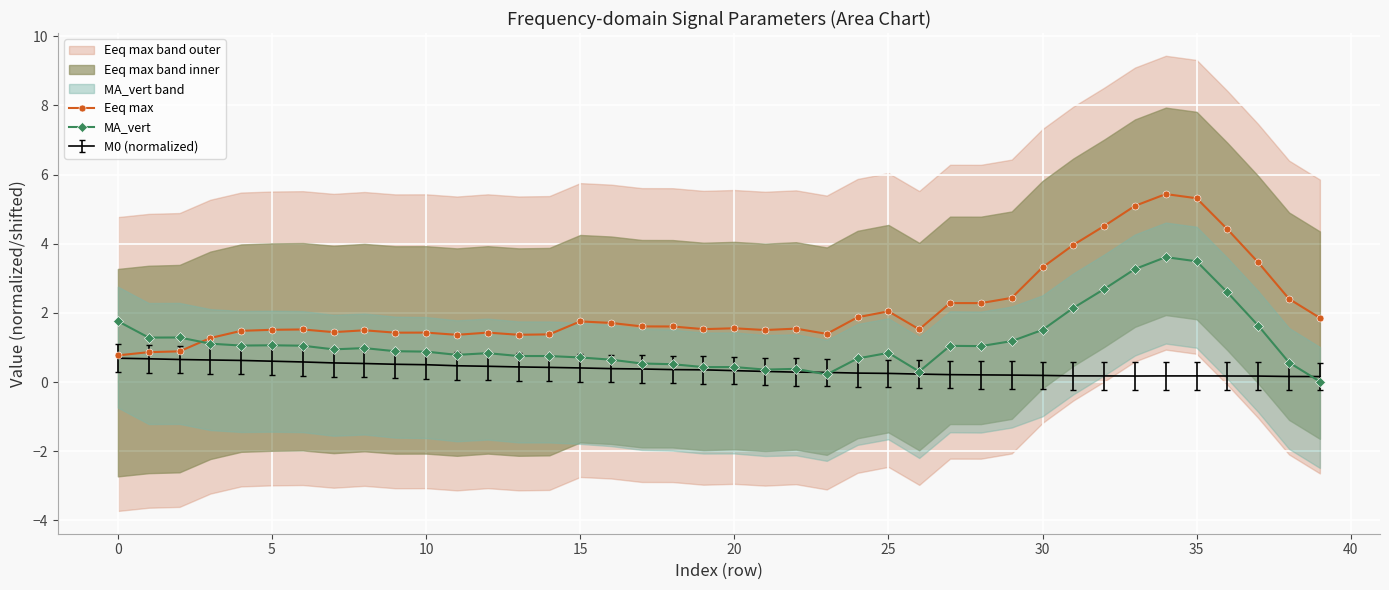

The Eeq max series shows 2.3 at 35. True or false?

False